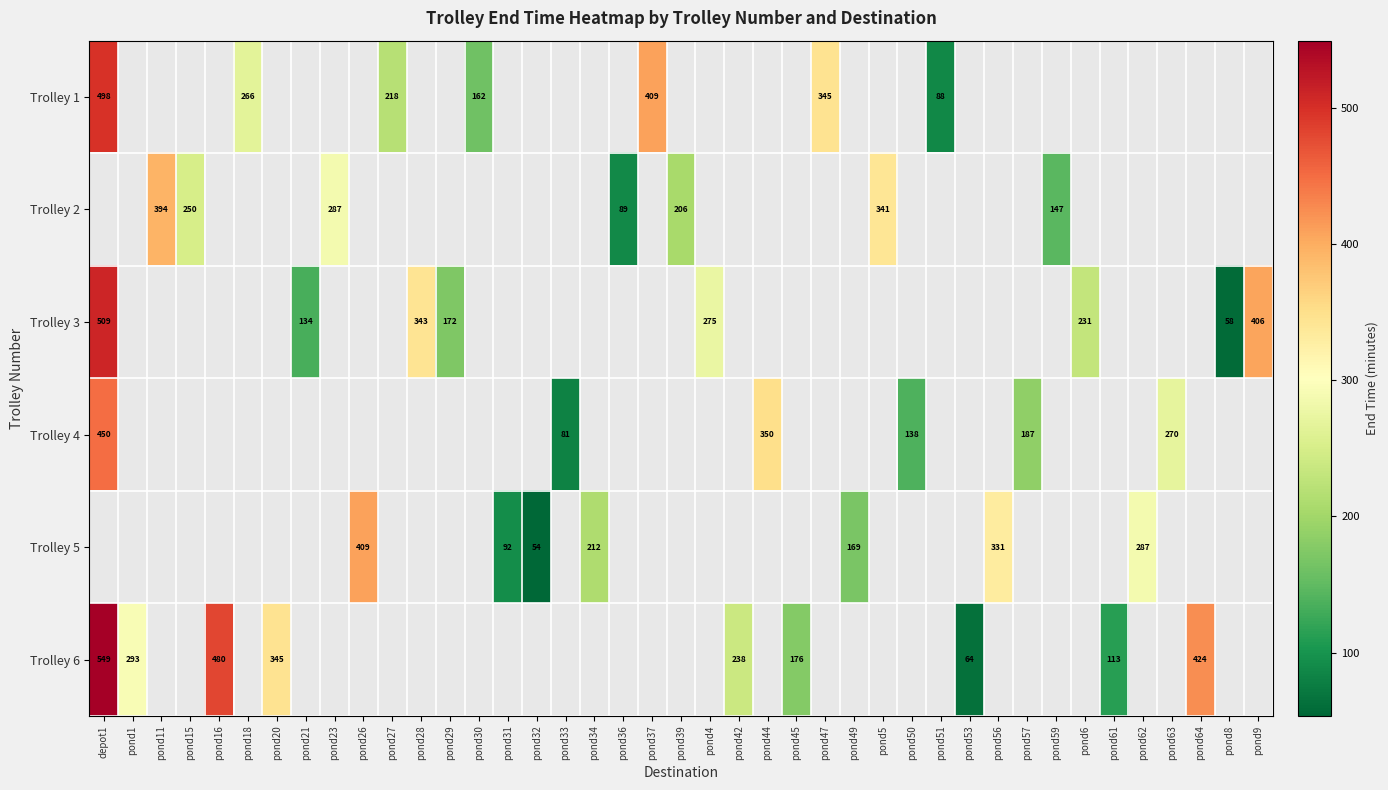

The Trolley 6 series shows 293.0 at pond1. True or false?

True